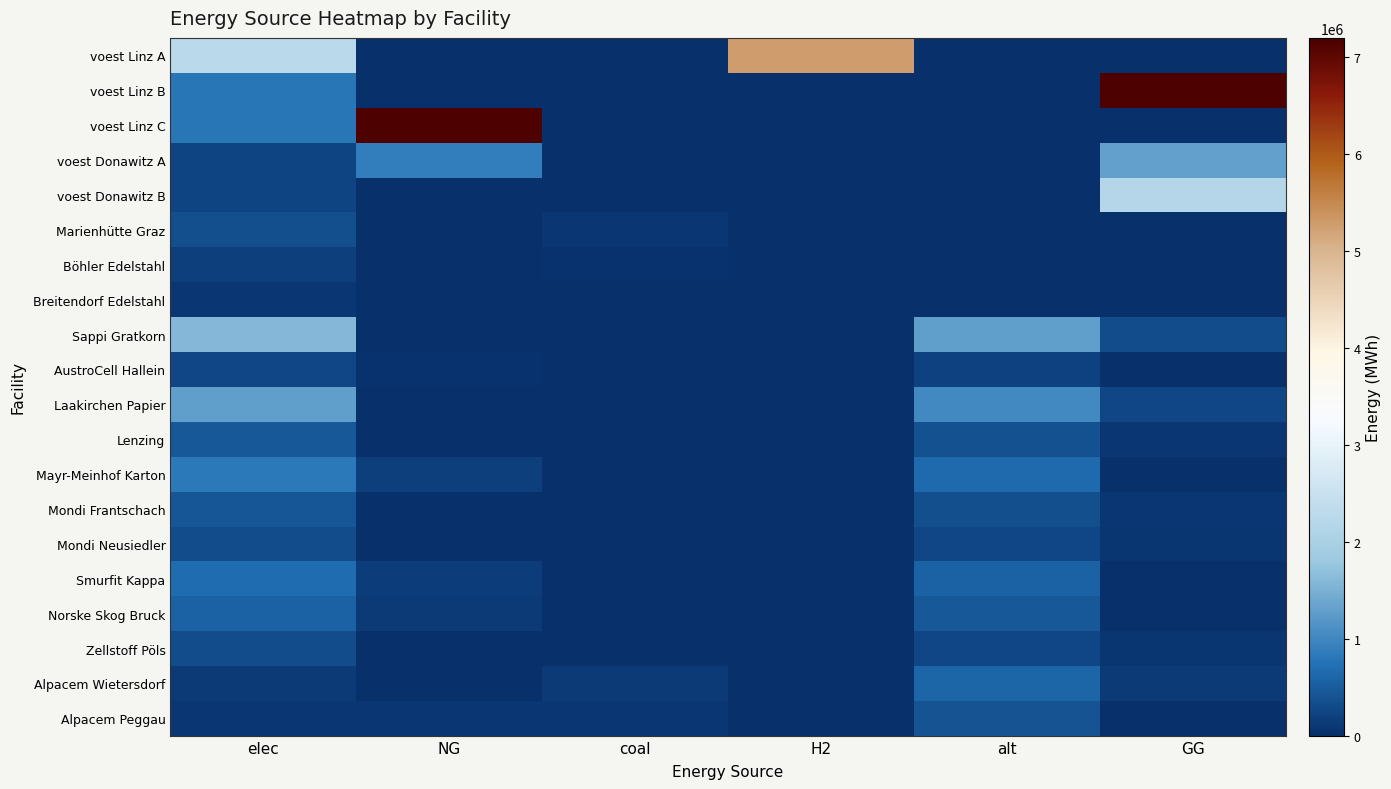

At GG, list the series in order from largest to smallest.

voest Linz B, voest Donawitz B, voest Donawitz A, Sappi Gratkorn, Laakirchen Papier, Alpacem Wietersdorf, Lenzing, Mondi Frantschach, Mondi Neusiedler, Zellstoff Pöls, voest Linz A, voest Linz C, Marienhütte Graz, Böhler Edelstahl, Breitendorf Edelstahl, AustroCell Hallein, Mayr-Meinhof Karton, Smurfit Kappa, Norske Skog Bruck, Alpacem Peggau